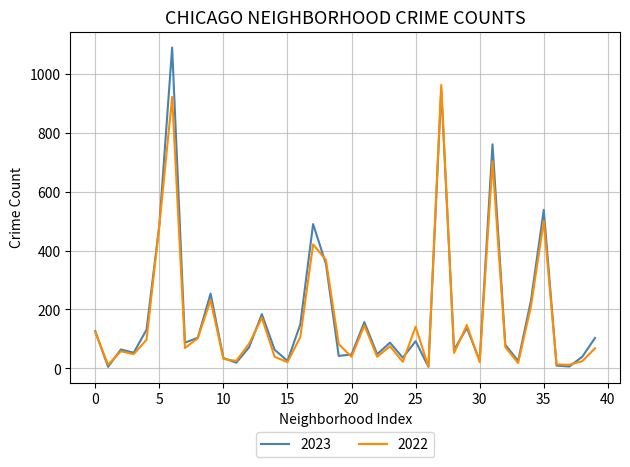

What is the maximum value shown in the chart?

1090